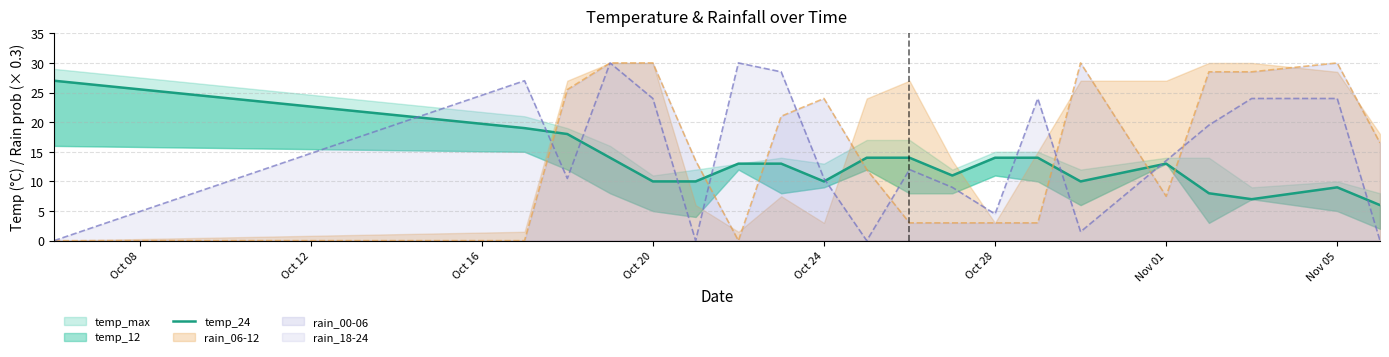

The rain_18-24 series shows 24.0 at Nov 05. True or false?

True